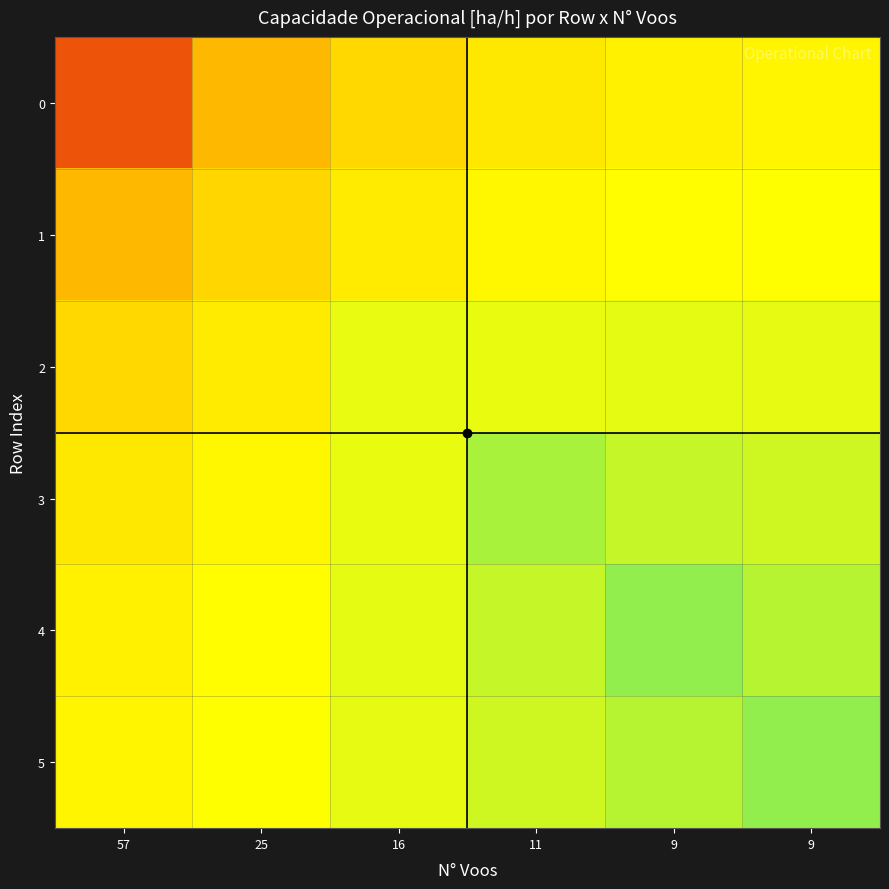

List the series in order of their peak value, highest first.

5, 4, 3, 2, 1, 0